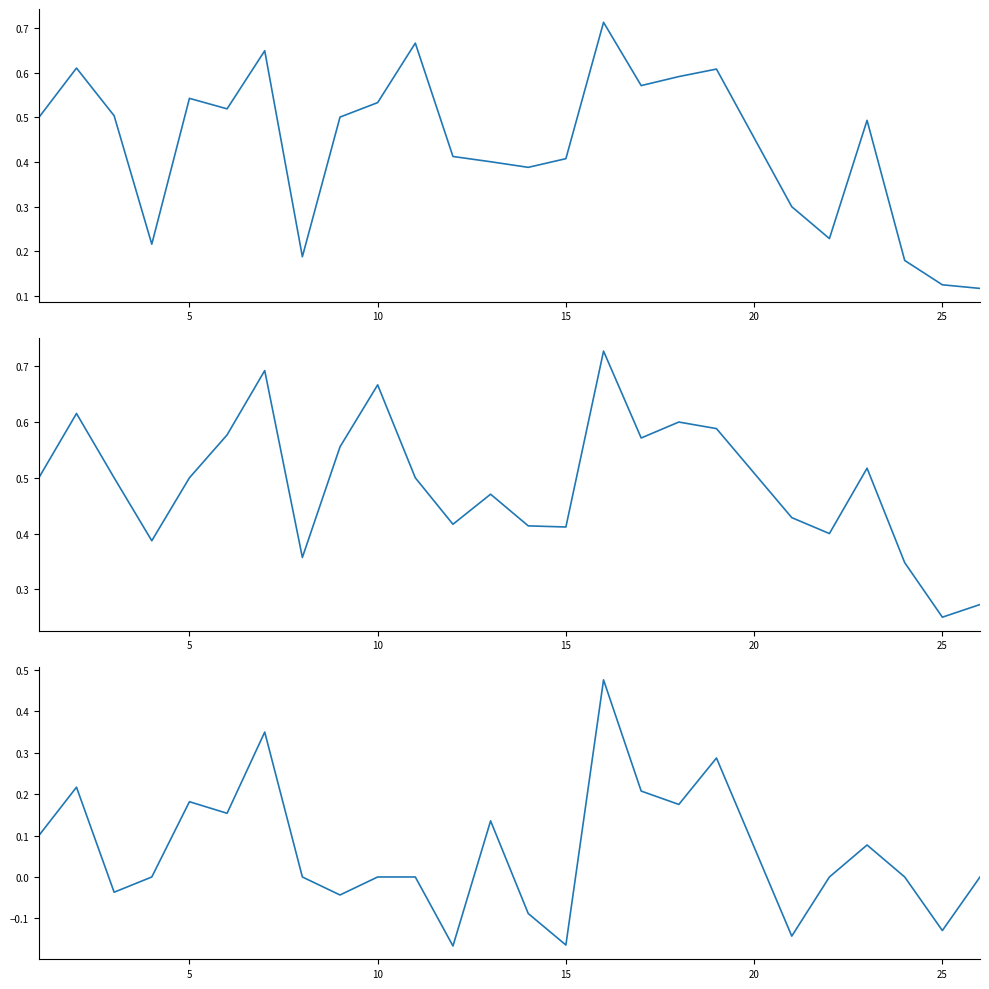

What is the average value of the accuracy series?

0.5